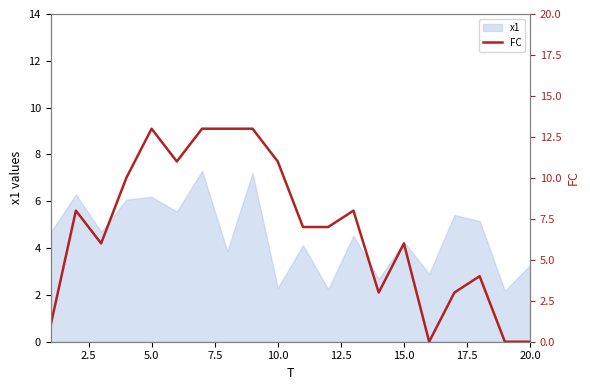

The x1 series shows 2.4 at 5.0. True or false?

False